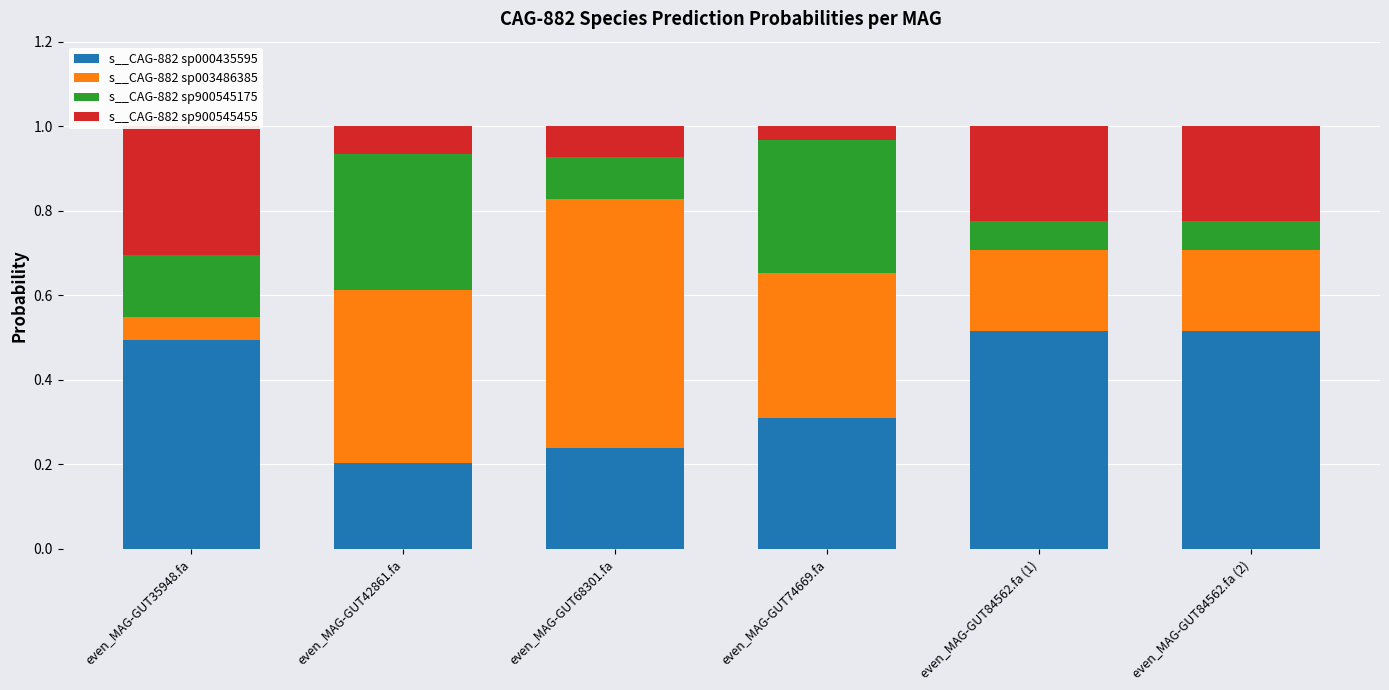

Is the value of s__CAG-882 sp003486385 at even_MAG-GUT35948.fa greater than the value of s__CAG-882 sp900545175 at even_MAG-GUT84562.fa (1)?

No